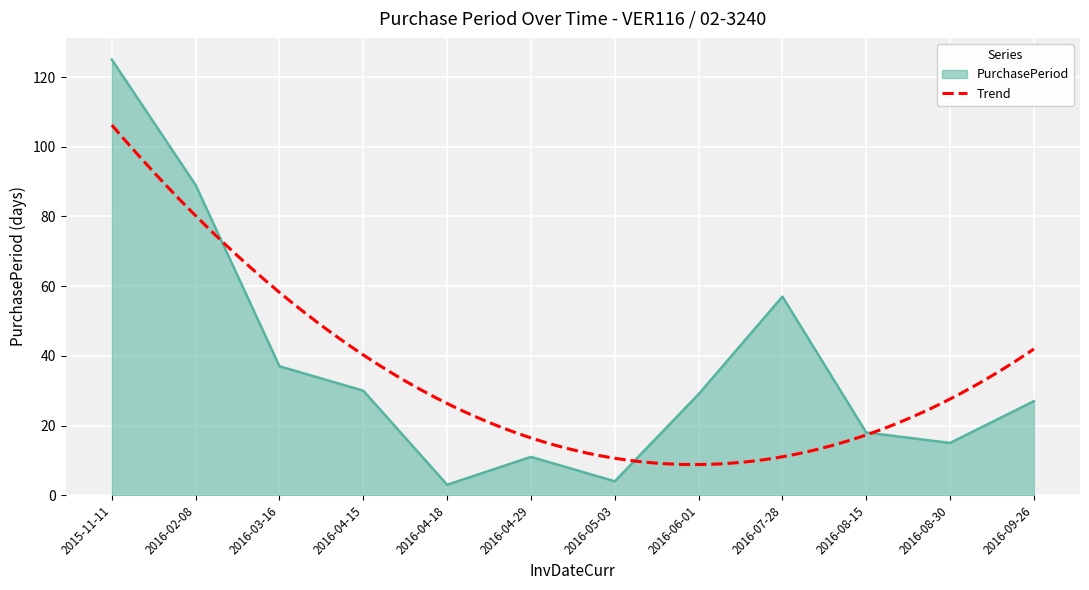

How many data points are less than 29?

6